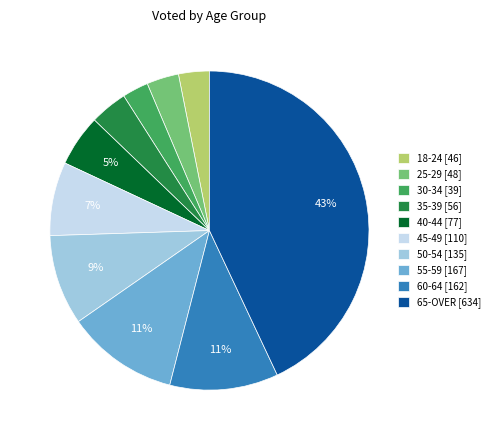

Which has a higher value, 18-24 [46] or 50-54 [135]?

50-54 [135]